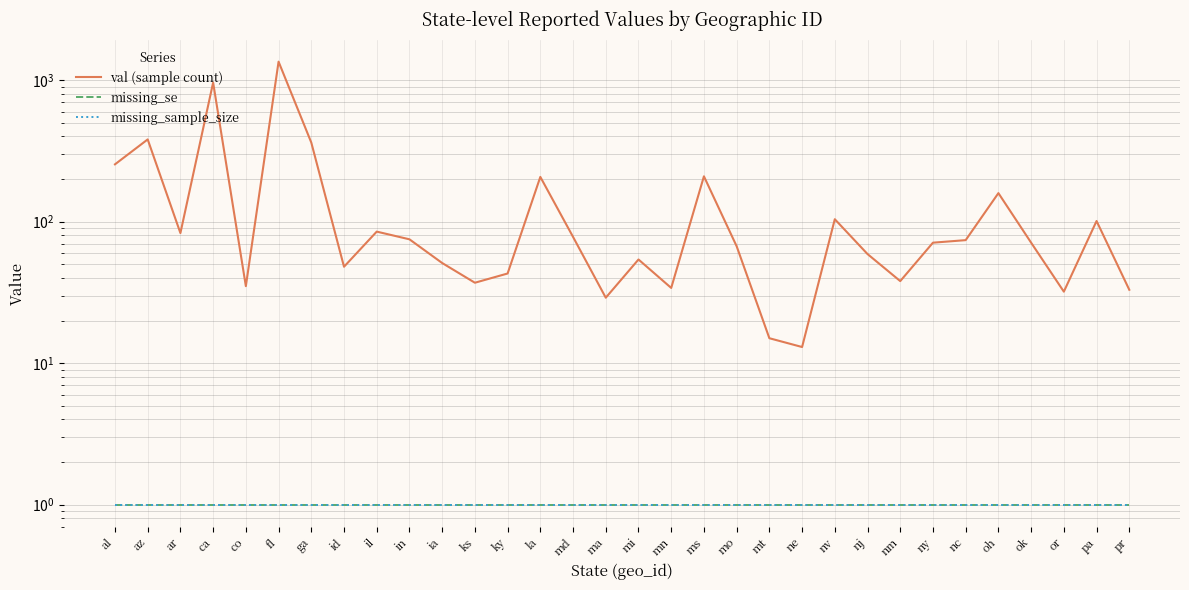

At which category does val (sample count) reach its first local peak?

az